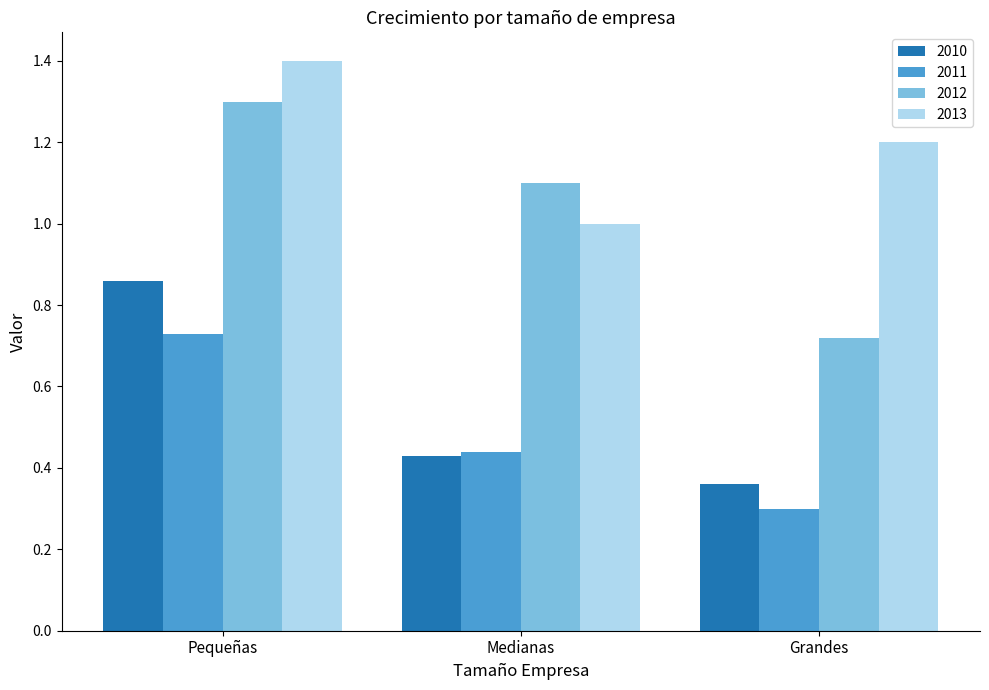

Rank the categories by 2010 value from lowest to highest.

Grandes, Medianas, Pequeñas